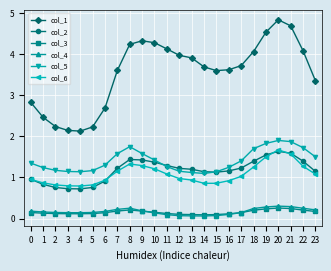

Is it true that col_1 equals 3.6 at 15?

True